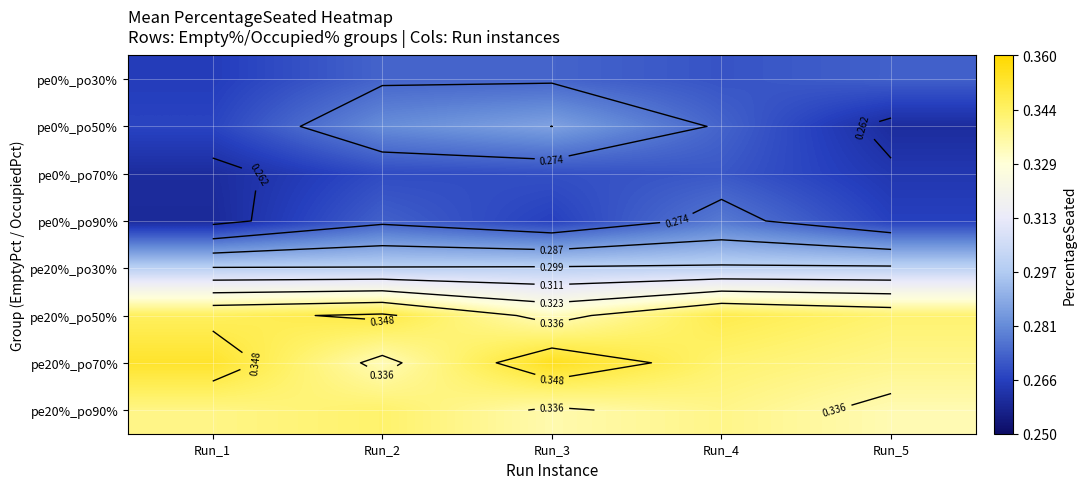

Which series has the largest total across all categories?

pe20%_po70%